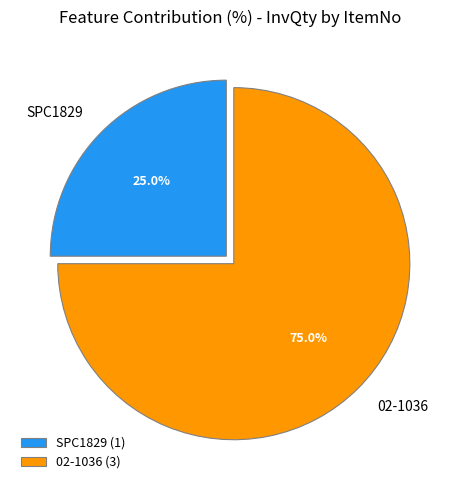

To the nearest percent, what is the difference between the largest and smallest slice percentages?

50%